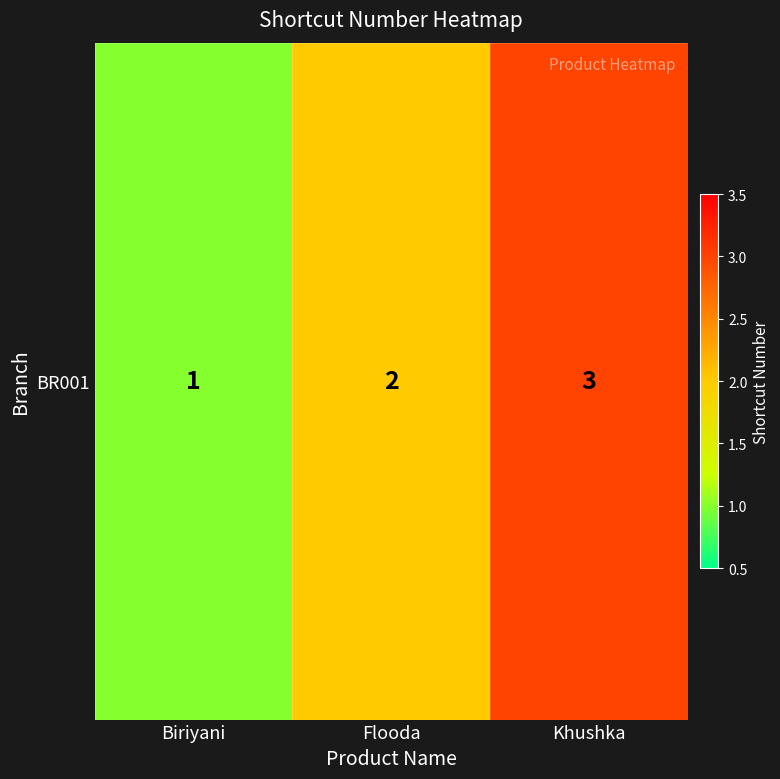

Which label corresponds to the smallest value in the chart?

Biriyani